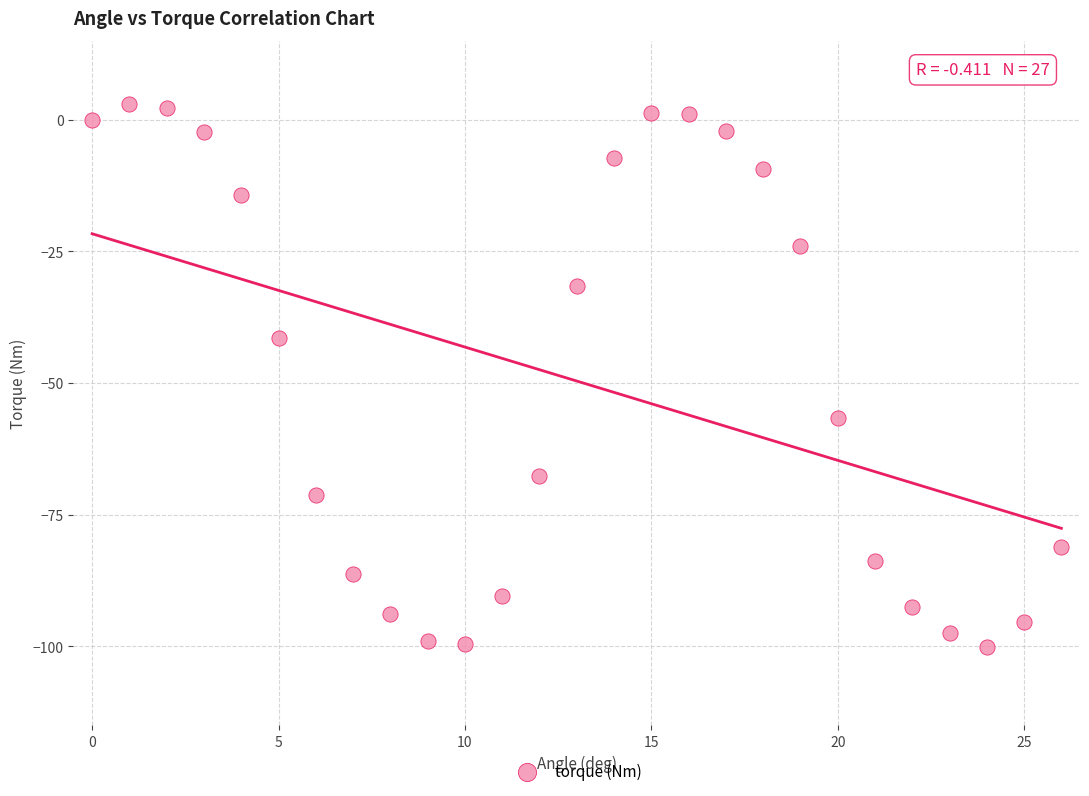

What Y value in the scatter plot is closest to -48?

-41.5